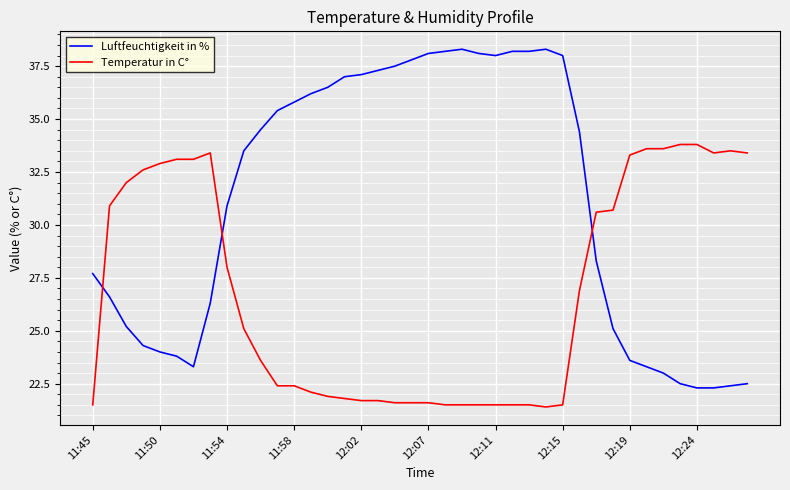

Count the number of data series in this chart.

2